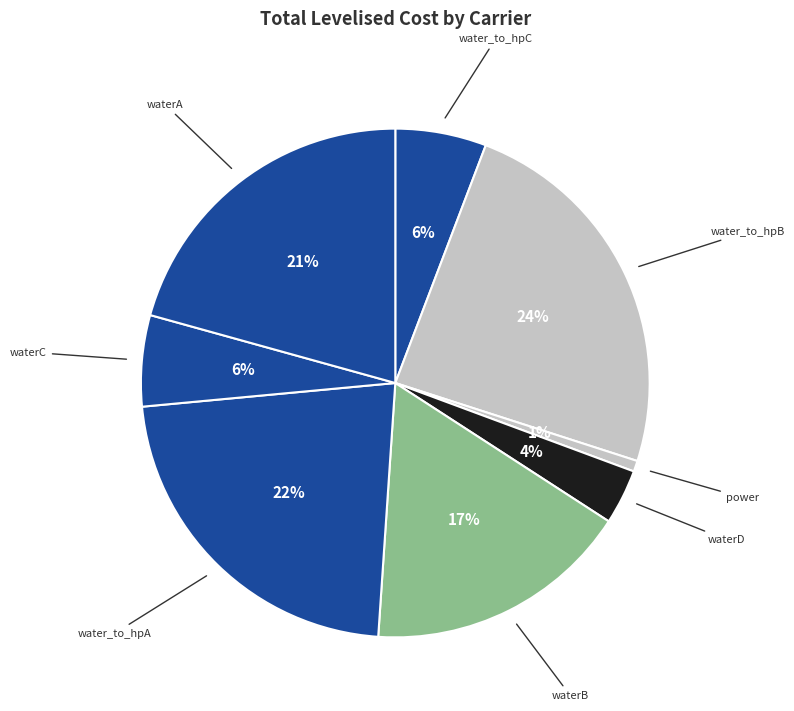

True or false: power accounts for 11% of the total.

False